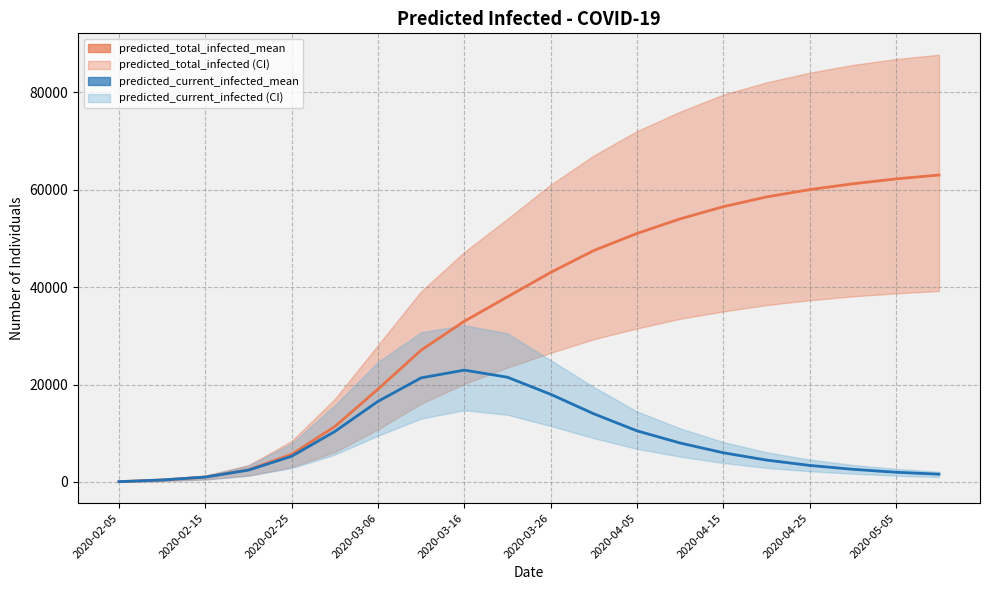

Is it true that predicted_current_infected_mean equals 4317 at 17?

False